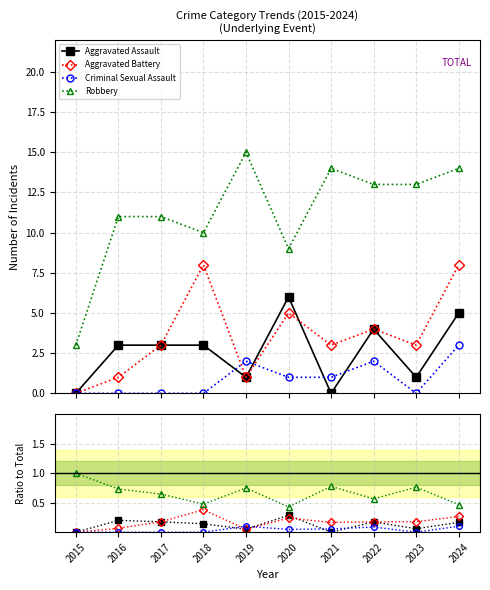

How many lines are shown in the chart?

4